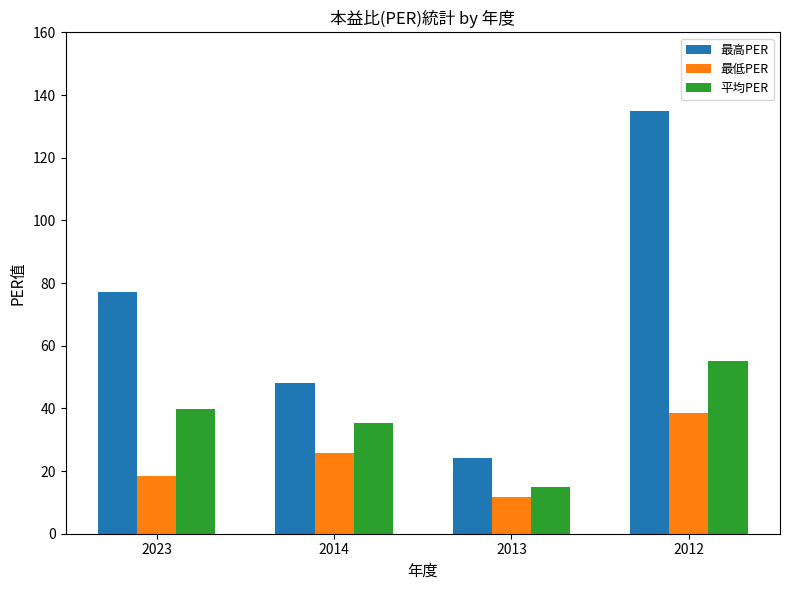

Reading left to right, what are all the values shown in this chart?

最高PER: 77.1	48.0	24.2	135.0
最低PER: 18.4	25.9	11.7	38.6
平均PER: 39.7	35.4	15.0	55.0